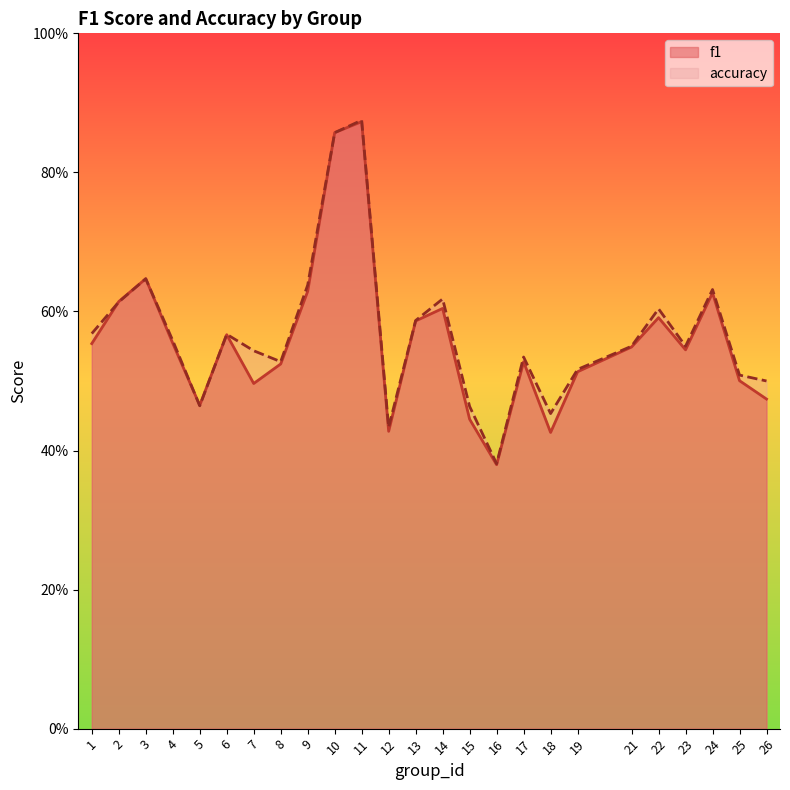

What is the maximum value shown in the chart?

0.9